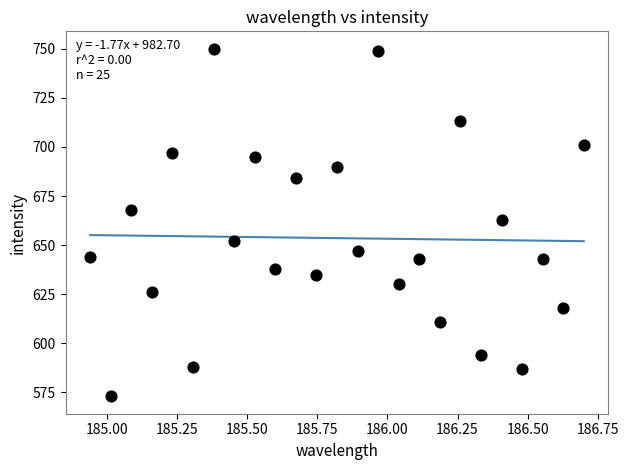

What Y value in the scatter plot is closest to 661?

663